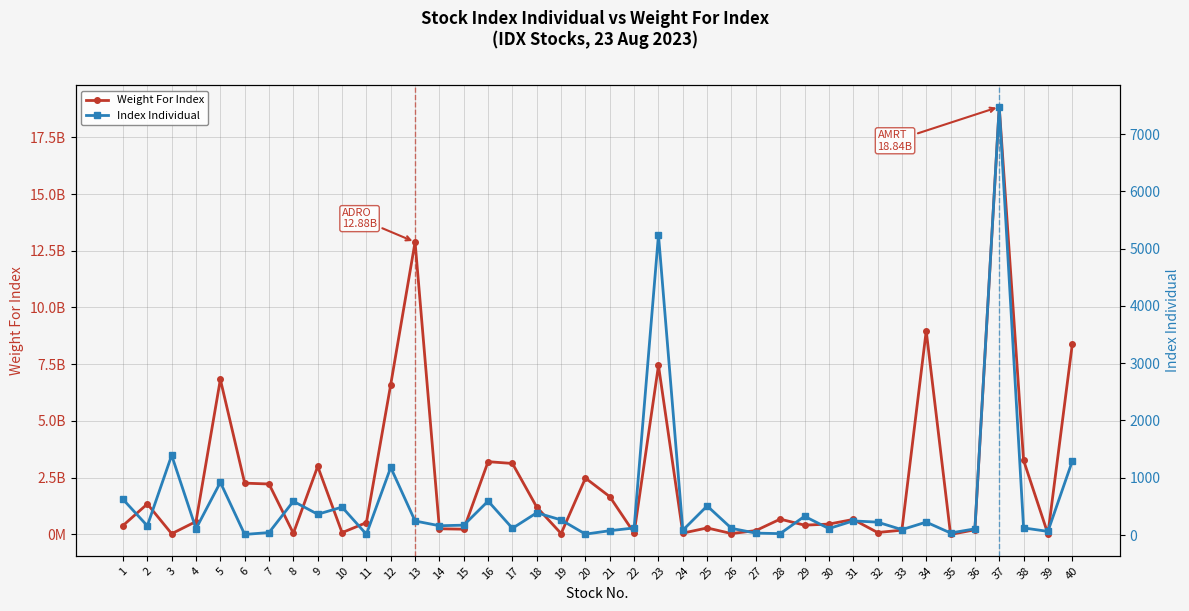

Reading right to left, what are all the values shown in this chart?

Weight For Index: 8369915354.0	21466720.0	3266890000.0	18843818871.0	204000016.0	0.0	8967007880.0	187920000.0	84803600.0	660561400.0	455136250.0	408626841.0	674219384.0	169048800.0	38074879.0	286416259.0	57528000.0	7445251729.0	63796242.0	1663316672.0	2482525880.0	38786000.0	1201970000.0	3126928956.0	3206145902.0	229999500.0	250100000.0	12883945494.0	6606584770.0	520372225.0	79200000.0	2998994123.0	48961434.0	2222222220.0	2259981028.0	6832560000.0	568803889.0	31474899.0	1342926643.0	390711732.0
Index Individual: 1289.0	63.8	125.0	7476.6	108.4	36.0	226.0	94.5	225.5	247.1	113.6	327.6	25.0	33.8	117.0	508.6	84.5	5240.3	124.0	75.9	16.1	264.0	389.0	117.8	593.1	172.7	162.7	245.5	1180.0	13.7	488.2	363.1	589.6	43.8	10.9	920.7	110.7	1392.6	161.3	623.5